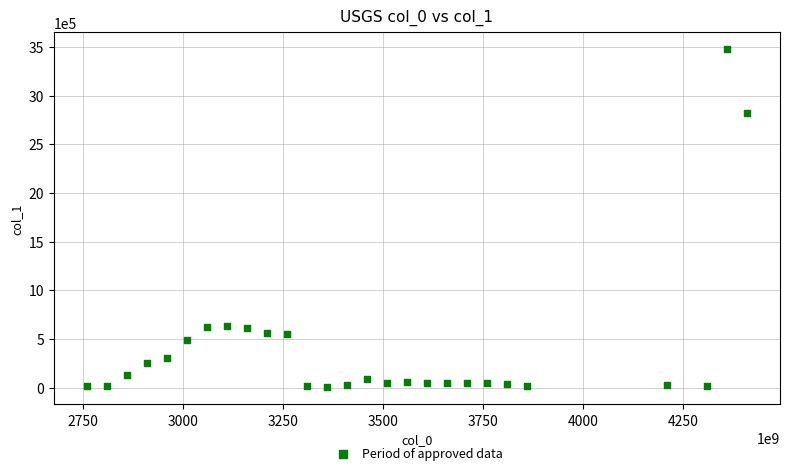

What is the range of Y values (max minus min)?

3472947.2